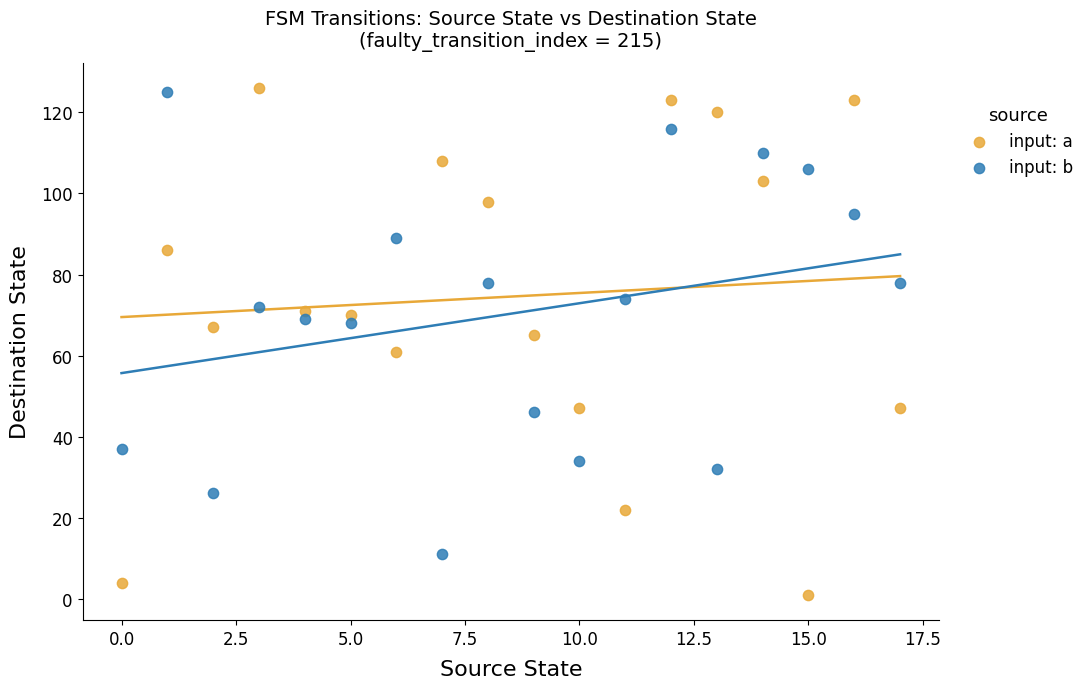

Across all data points, what is the range of Y values (max minus min)?

125